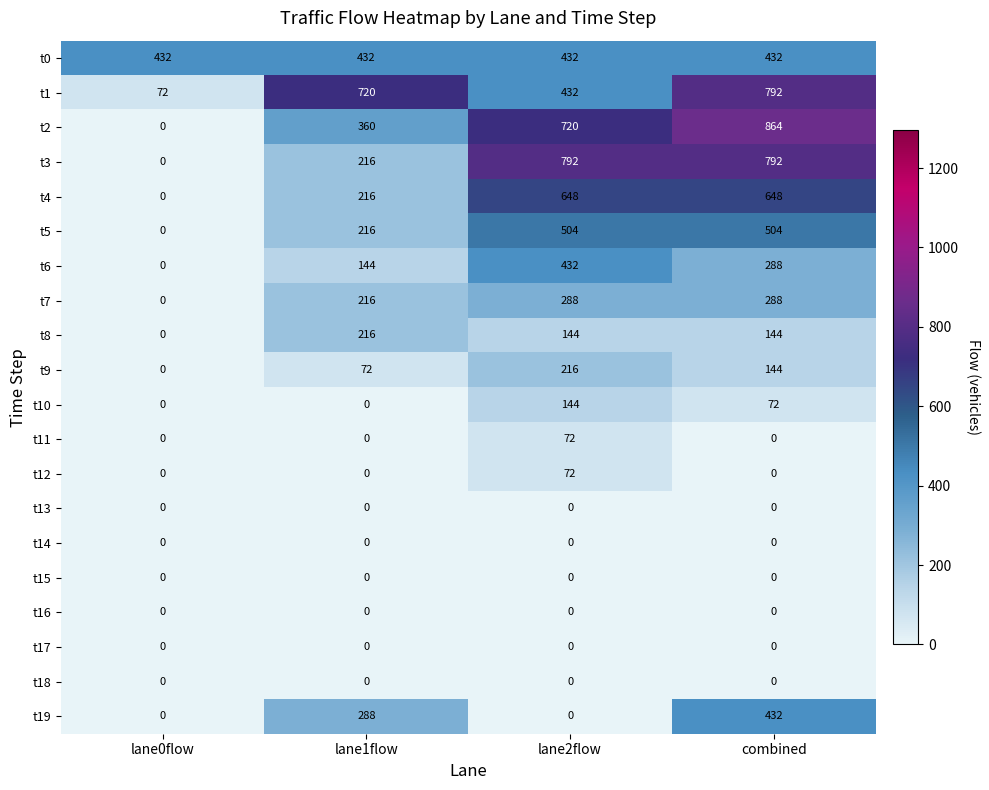

Which category has the highest value across all series?

combined